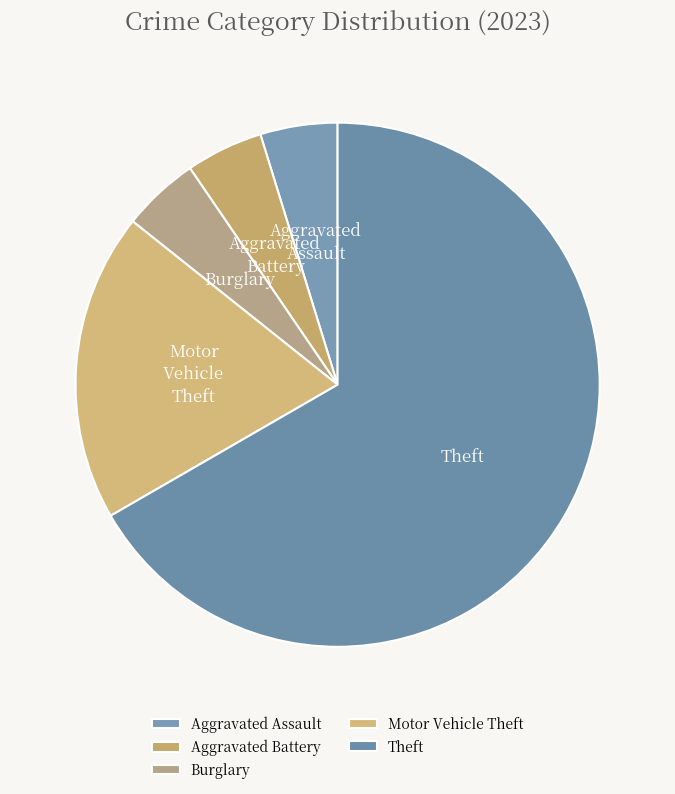

Which category accounts for the majority?

Theft